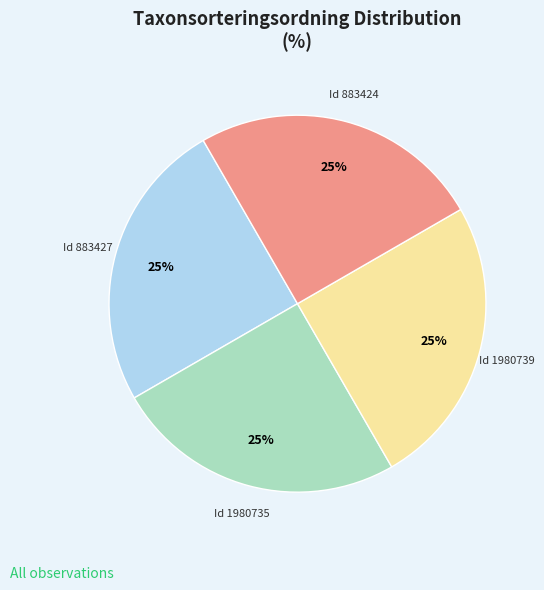

Does any single category account for the majority?

No